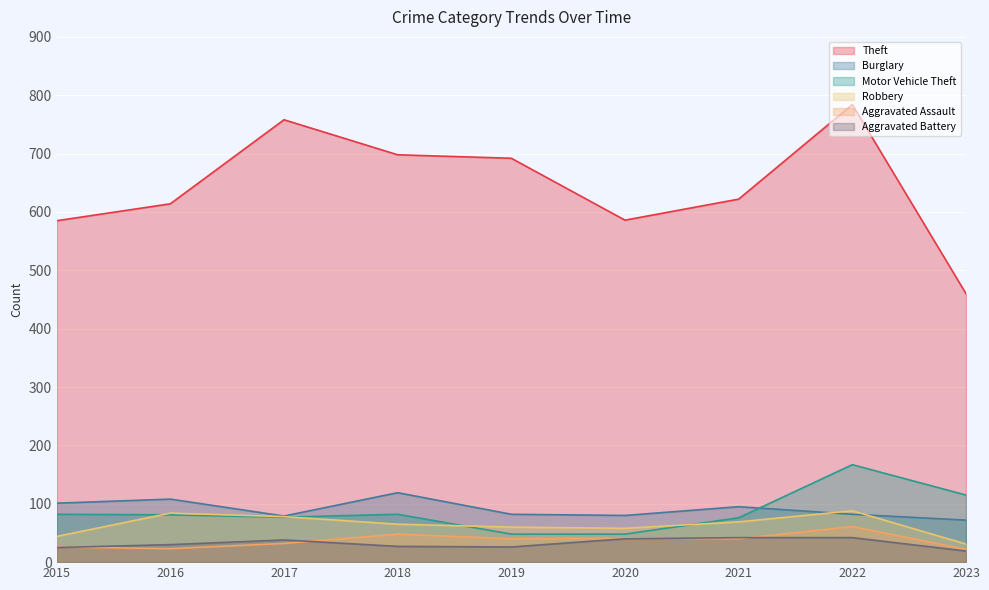

How many series are shown in this chart?

6